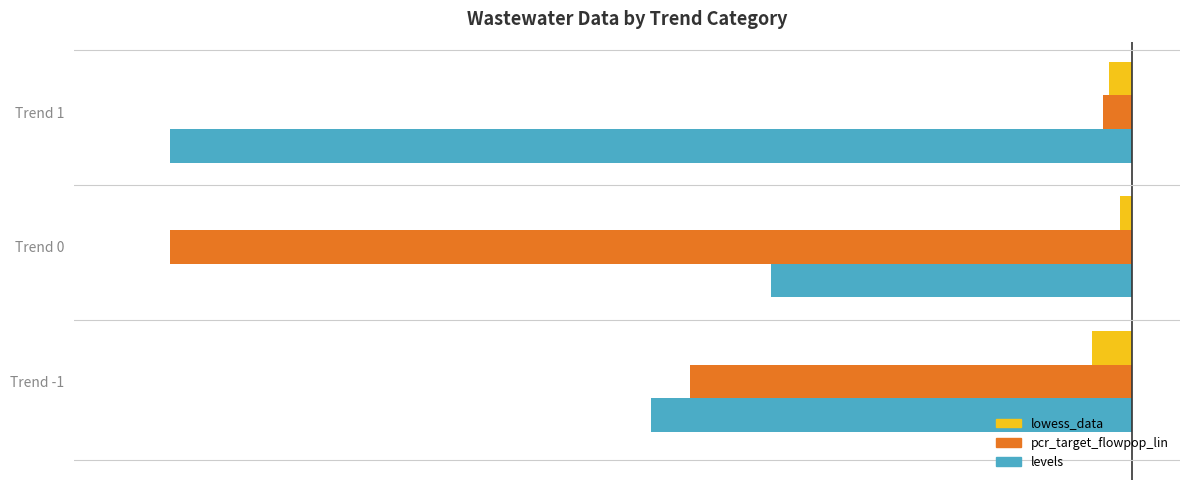

Rank the series by their maximum value, from highest to lowest.

lowess_data, pcr_target_flowpop_lin, levels